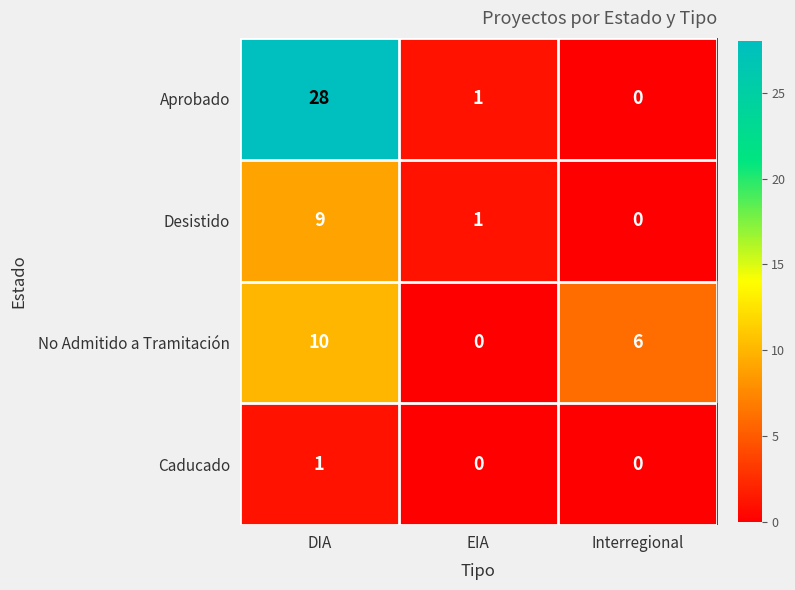

Reading right to left, extract all data points from this chart.

Aprobado: Interregional=0	EIA=1	DIA=28
Desistido: Interregional=0	EIA=1	DIA=9
No Admitido a Tramitación: Interregional=6	EIA=0	DIA=10
Caducado: Interregional=0	EIA=0	DIA=1